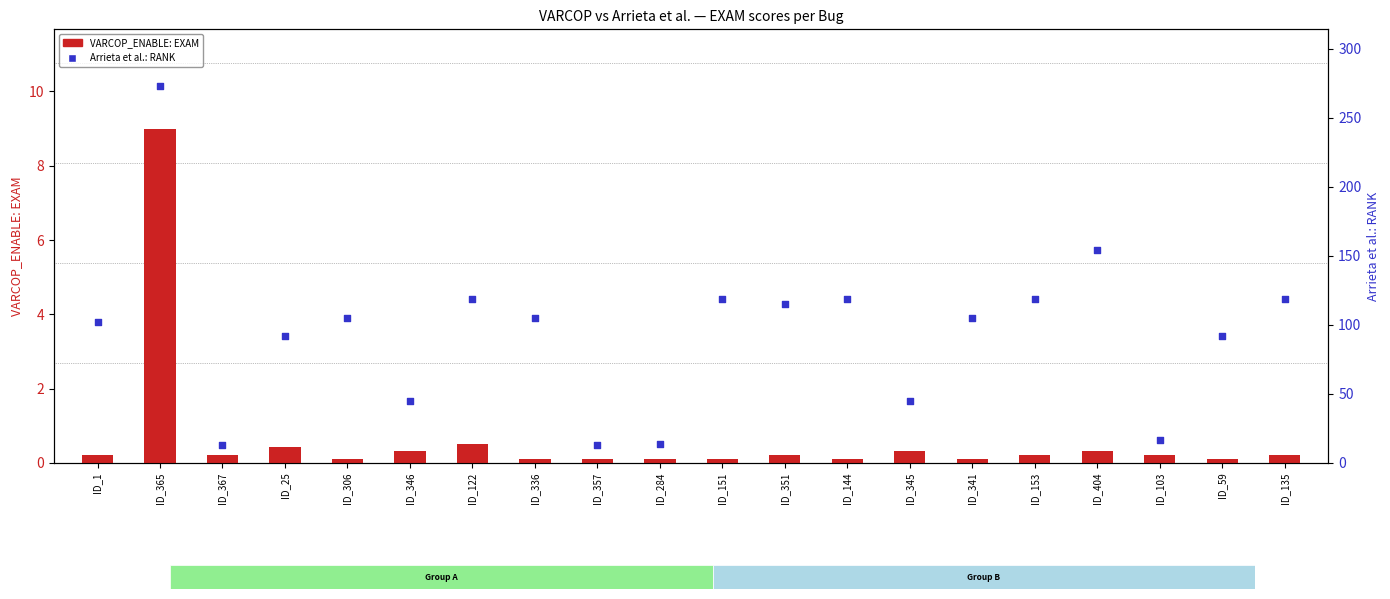

Which series contains the highest Y value?

Arrieta et al.: RANK